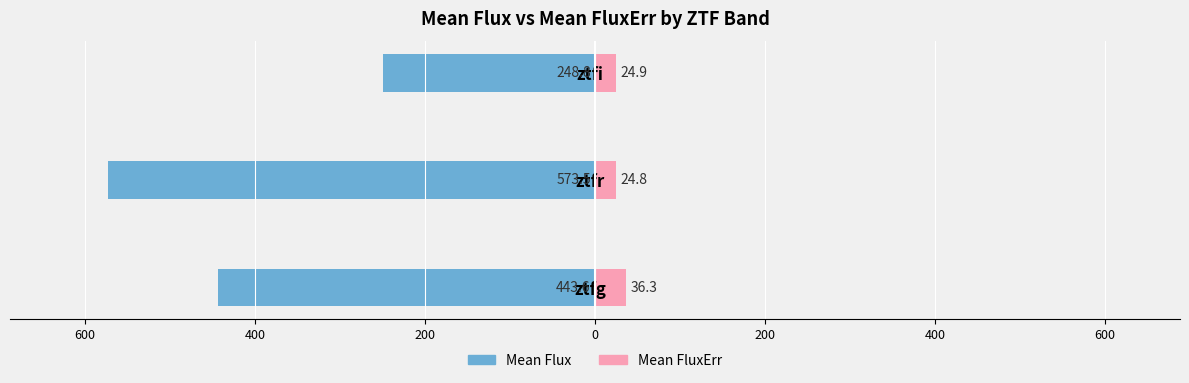

The Mean Flux series shows -674.1 at ztfg. True or false?

False